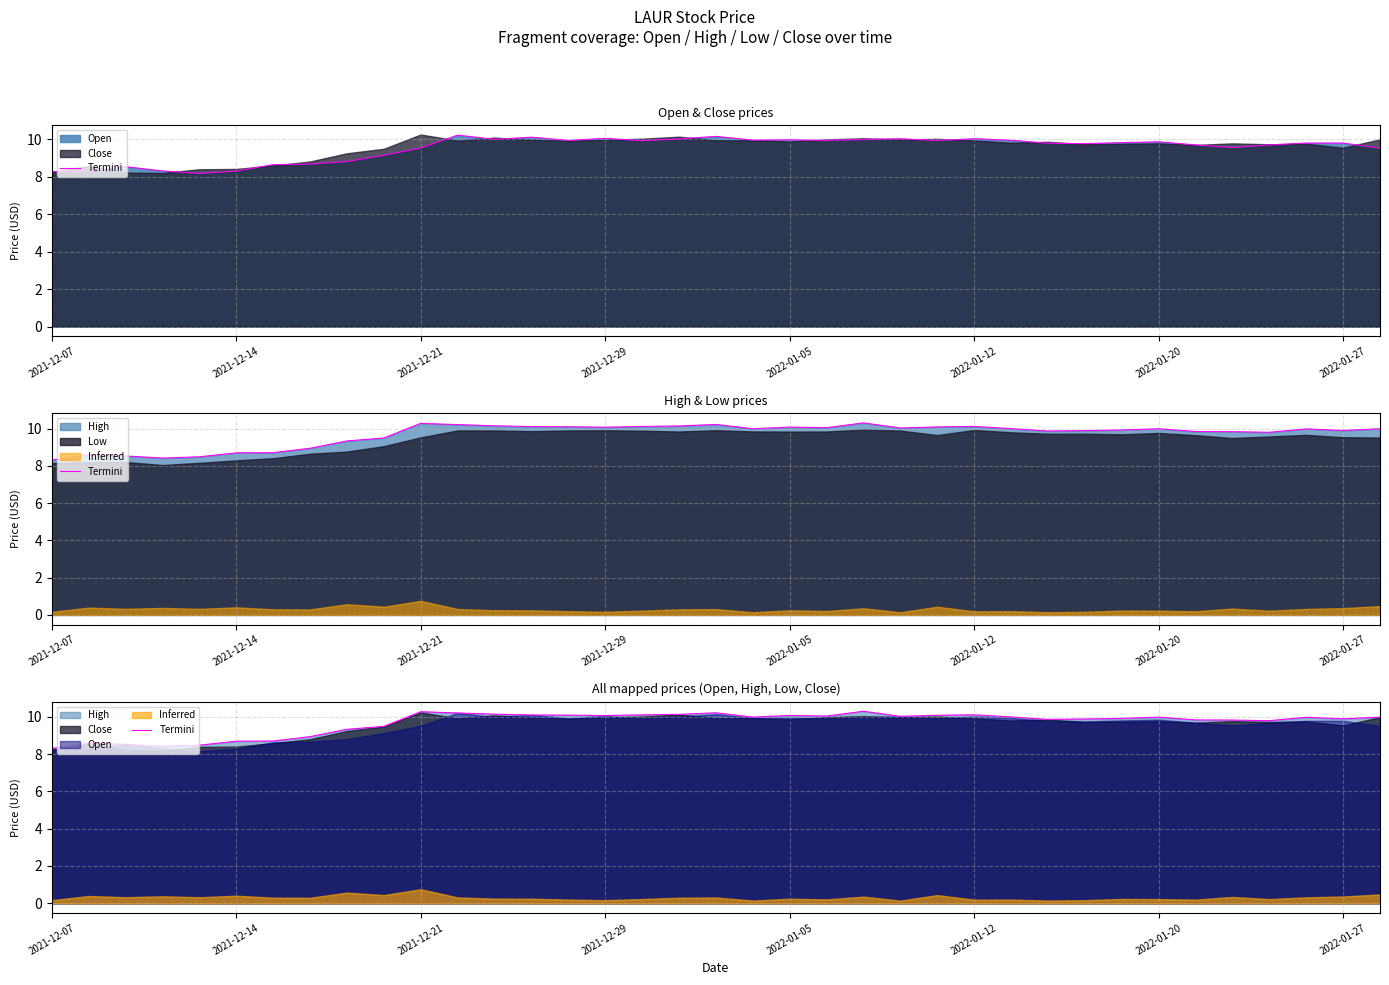

Which category has the lowest value across all series?

2021-12-07